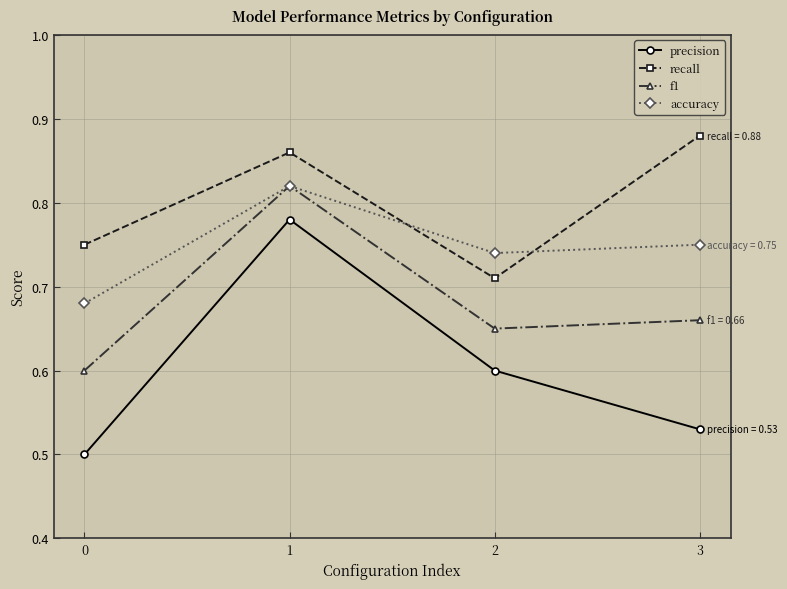

What is the sum of all precision values?

2.4